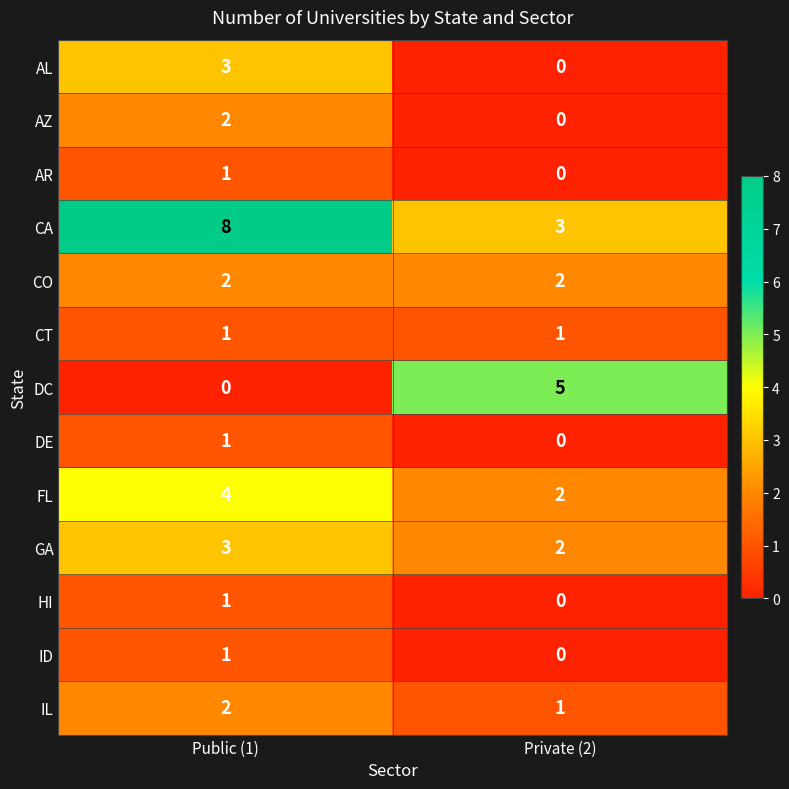

How many series are shown in this chart?

13